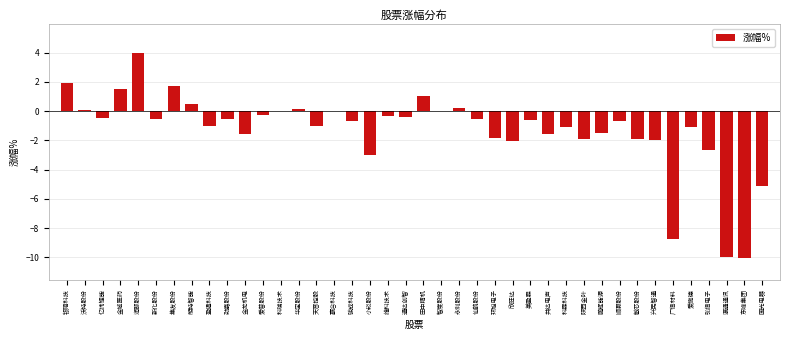

True or false: the data shows -5.2 at 国光电器.

True